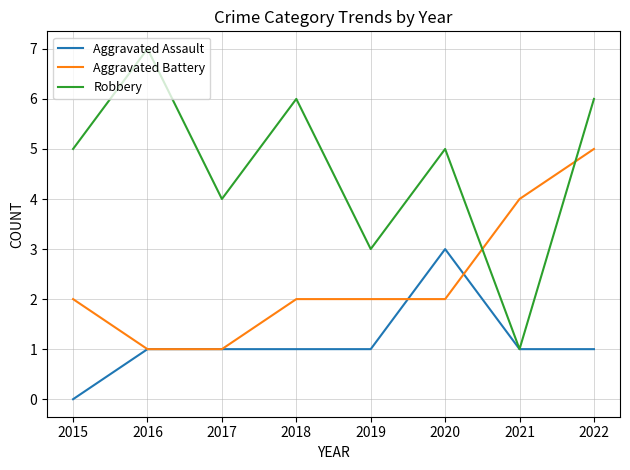

How many intersections are there between Aggravated Battery and Robbery?

2